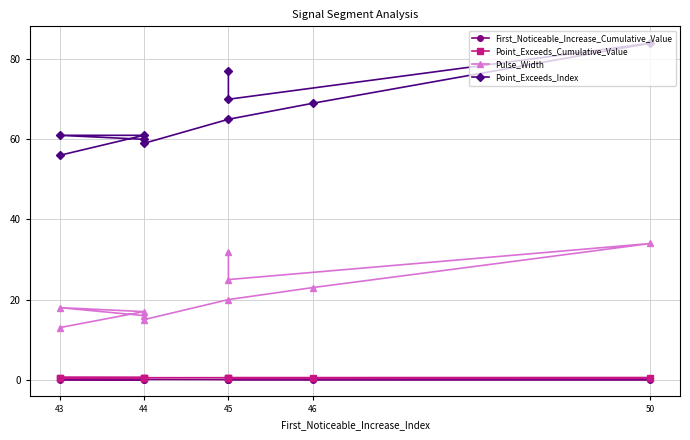

True or false: Pulse_Width and Point_Exceeds_Index intersect in this chart.

False